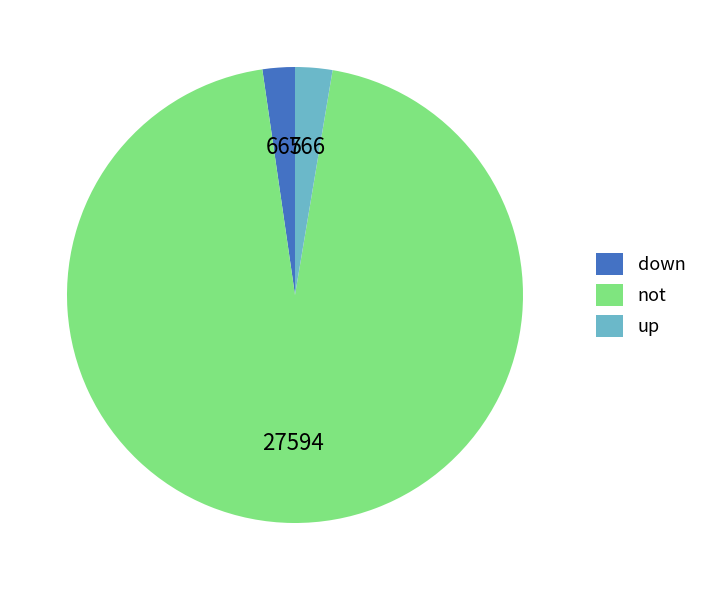

True or false: down accounts for 2% of the total.

True